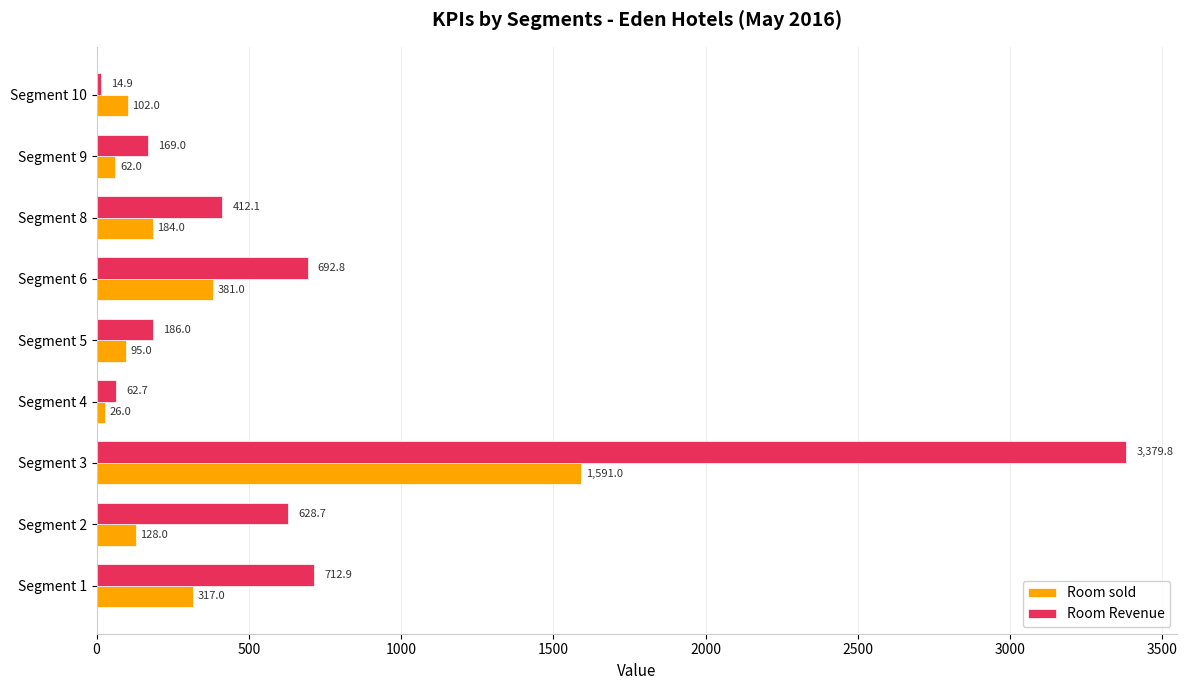

Which category has the highest value in the Room Revenue series?

Segment 3